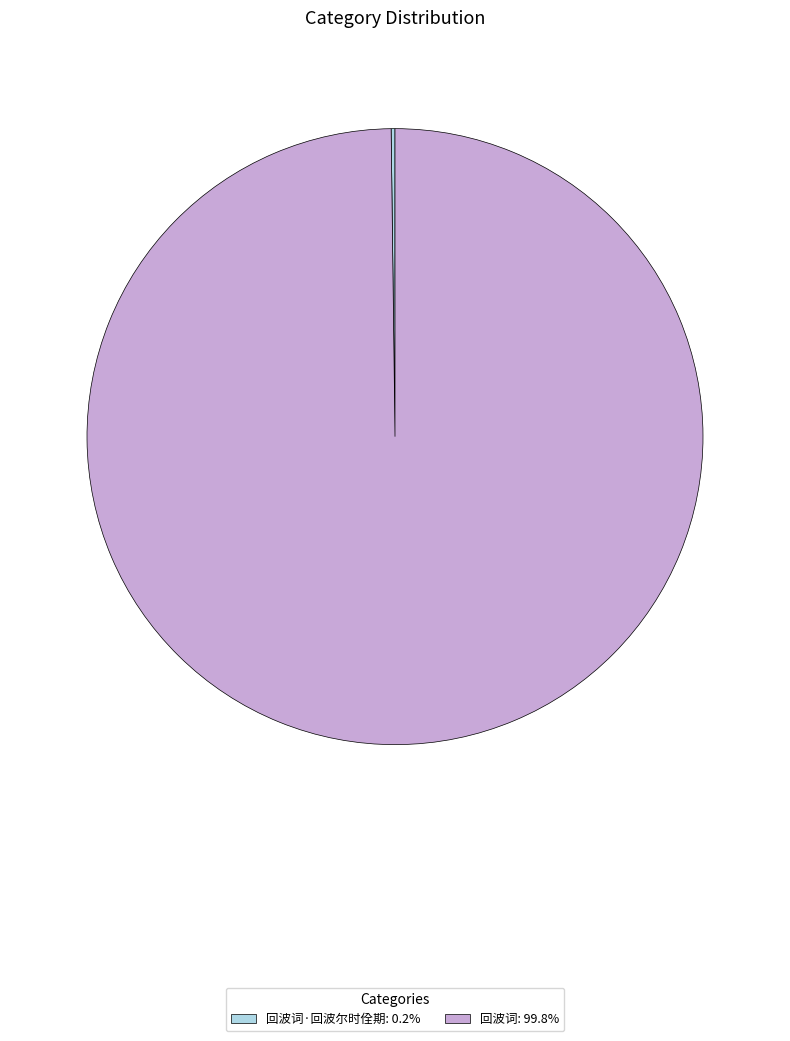

Does 回波词: 99.8% account for over 50% of the chart?

Yes